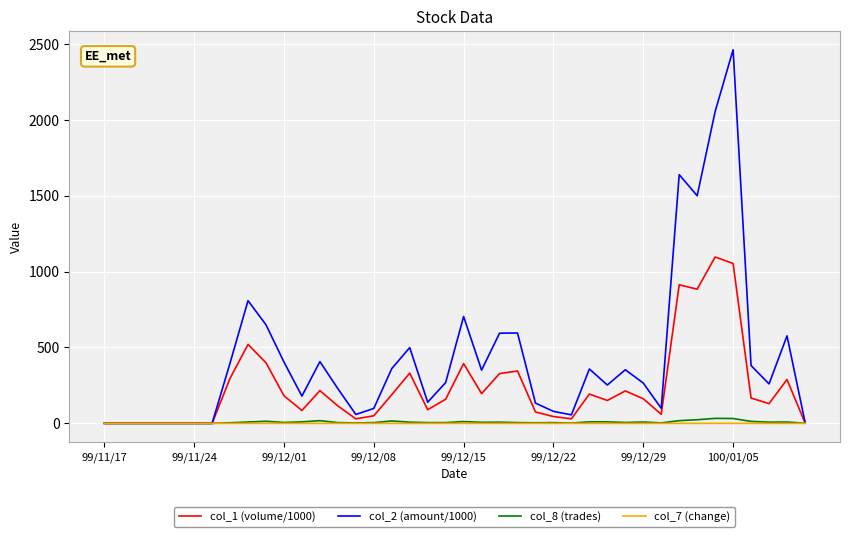

What is the greatest value displayed?

2461.2